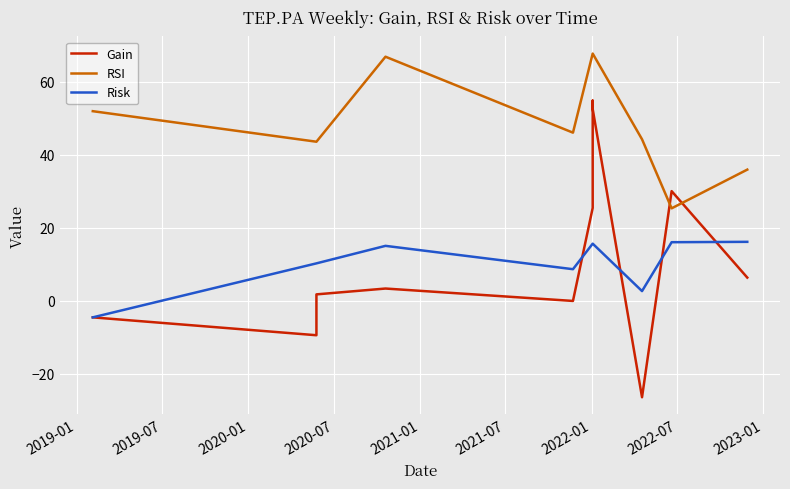

How many values in the RSI series are below 43?

6